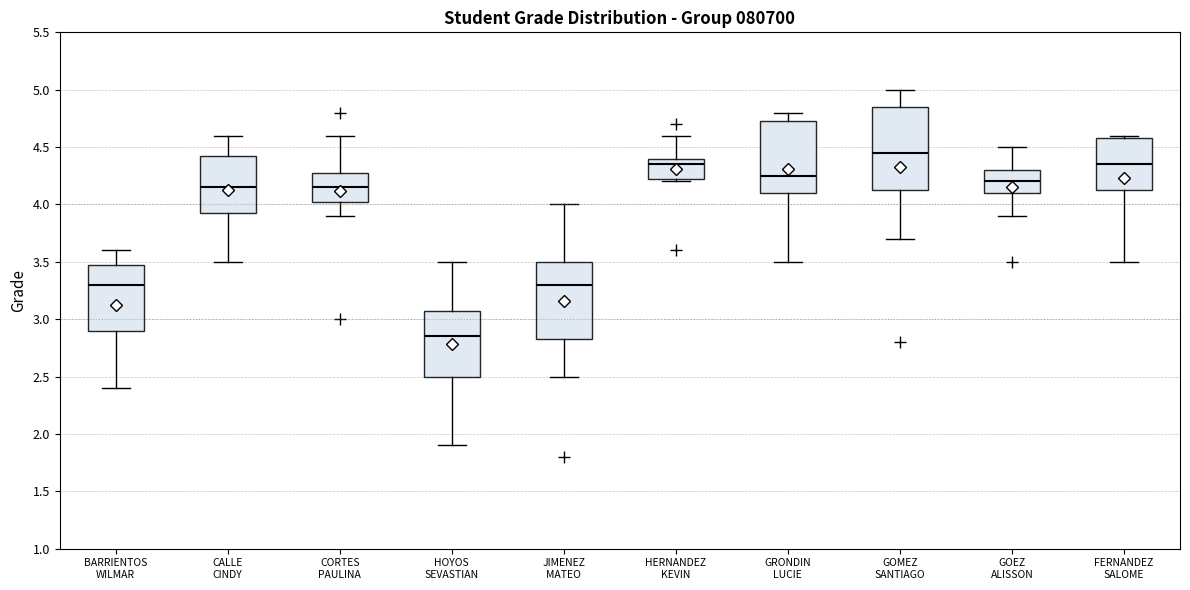

Which box is the tallest, from its lower edge to its upper edge?

GOMEZ SANTIAGO